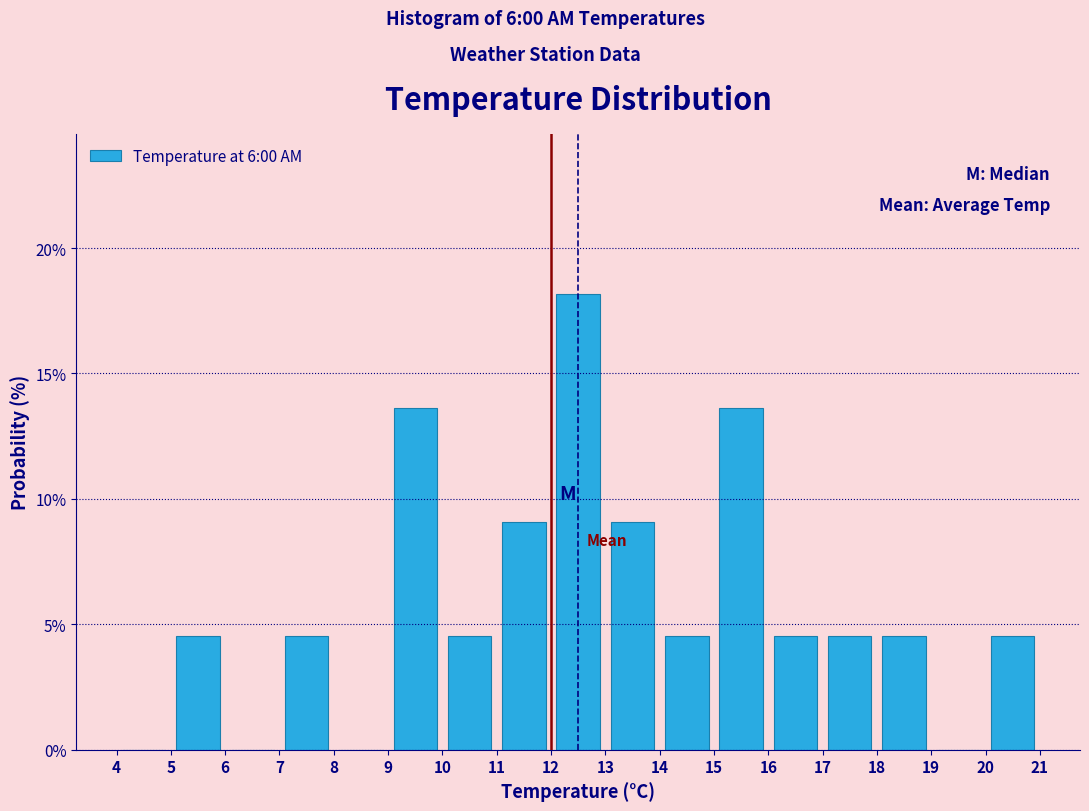

Reading left to right, list every bar in this chart as the range it spans on the x-axis followed by its height. The values are not printed on the chart, so give them approximately, as read against the axis.

4 to 5: 0
5 to 6: 4.5
6 to 7: 0
7 to 8: 4.5
8 to 9: 0
9 to 10: 13.5
10 to 11: 4.5
11 to 12: 9.0
12 to 13: 18.0
13 to 14: 9.0
14 to 15: 4.5
15 to 16: 13.5
16 to 17: 4.5
17 to 18: 4.5
18 to 19: 4.5
19 to 20: 0
20 to 21: 4.5